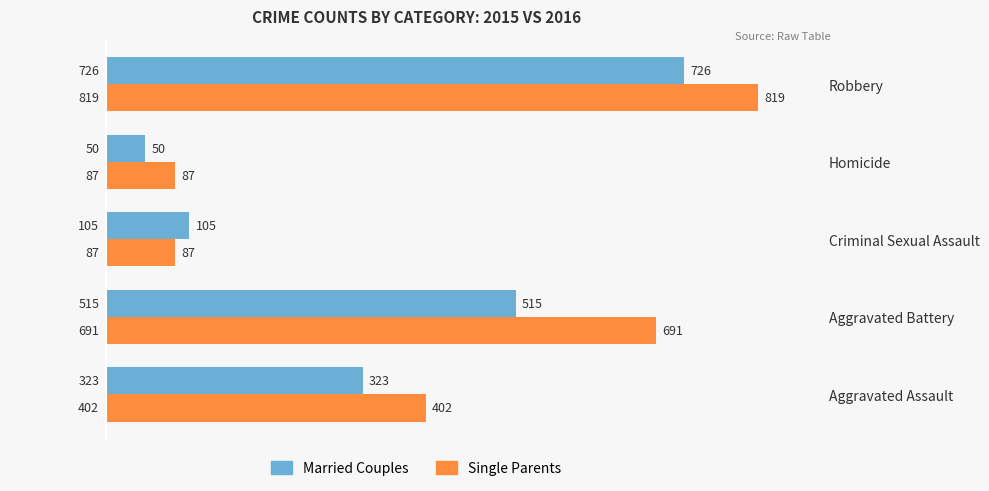

What is the total value across all series at Aggravated Battery?

1206